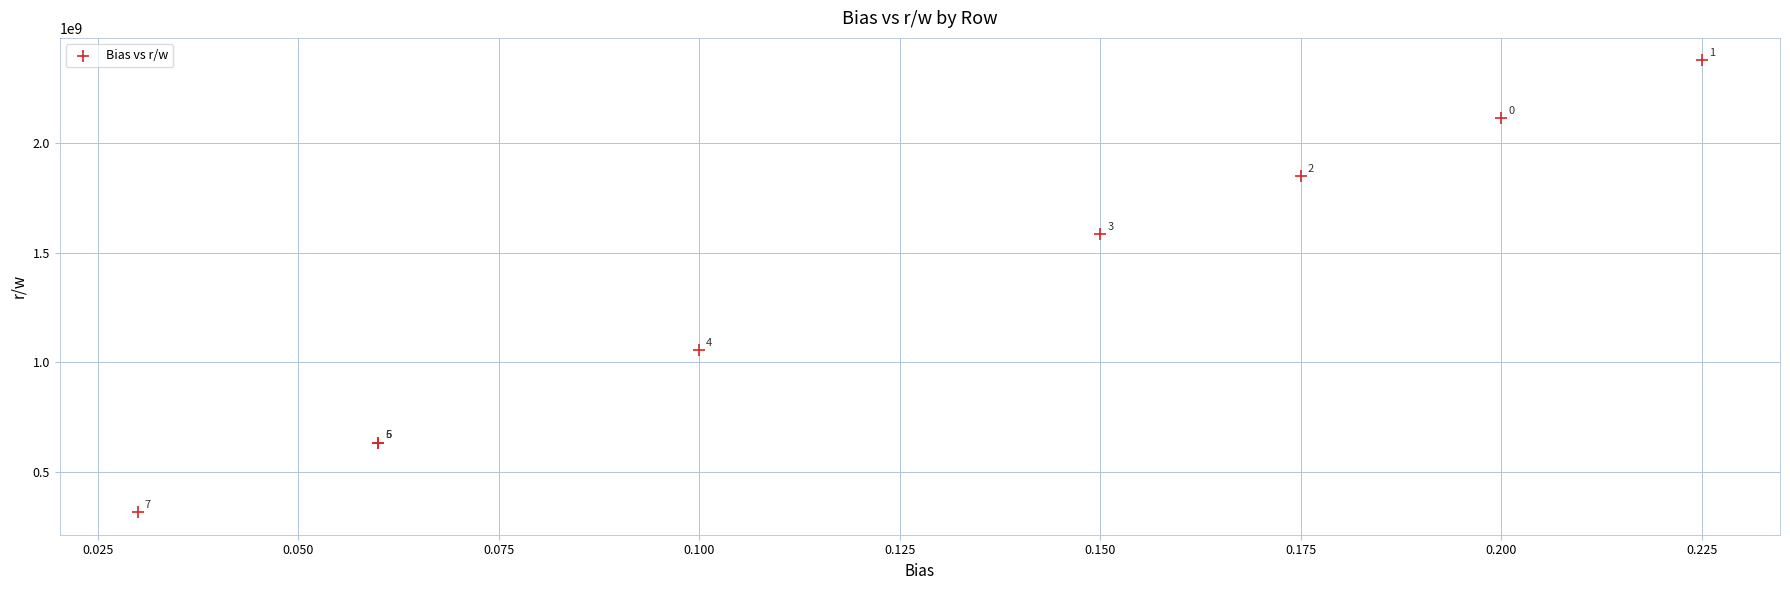

What Y value in the scatter plot is closest to 1346595840?

1584230400